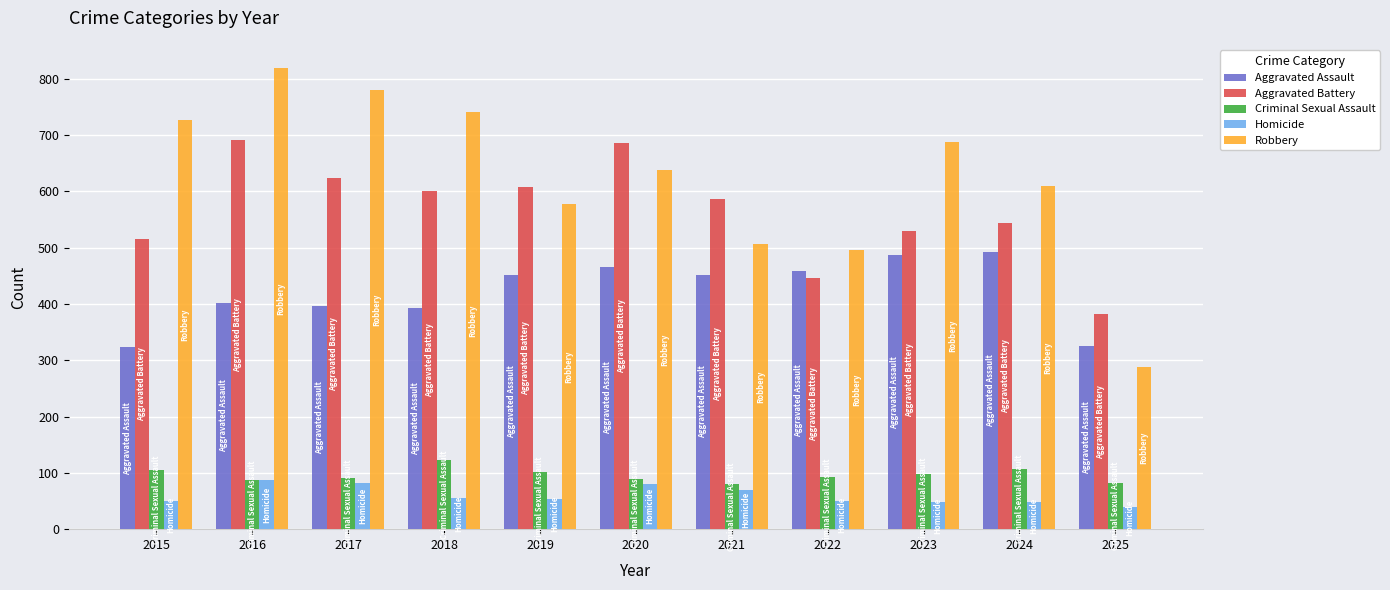

Does the chart contain any negative values?

No